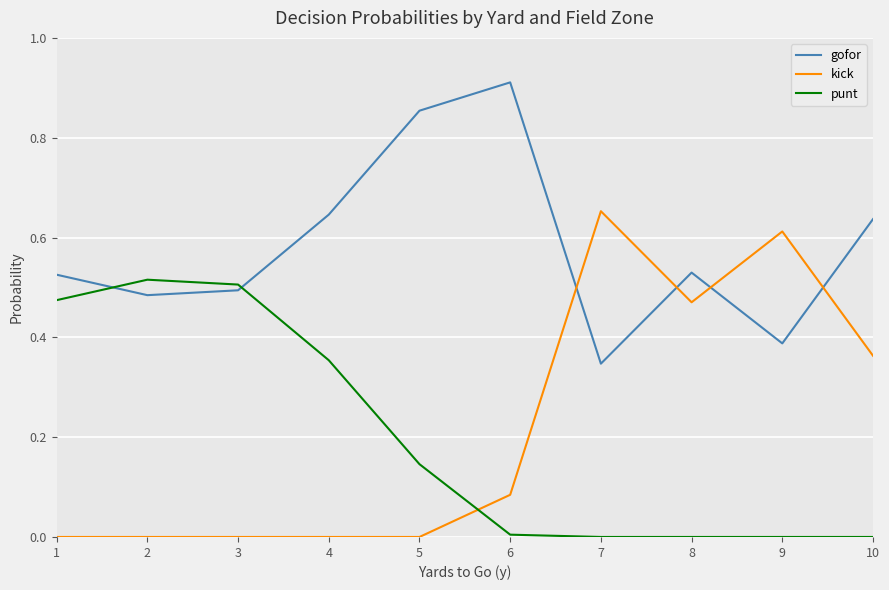

True or false: punt and kick cross at least once.

True